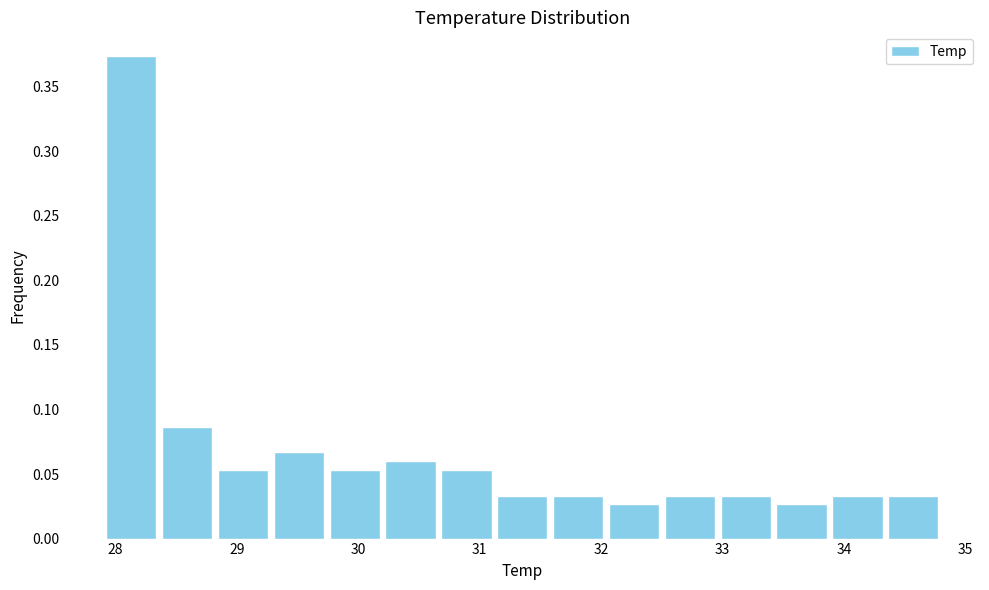

Which range on the x-axis has the tallest bar?

27.90 to 28.36